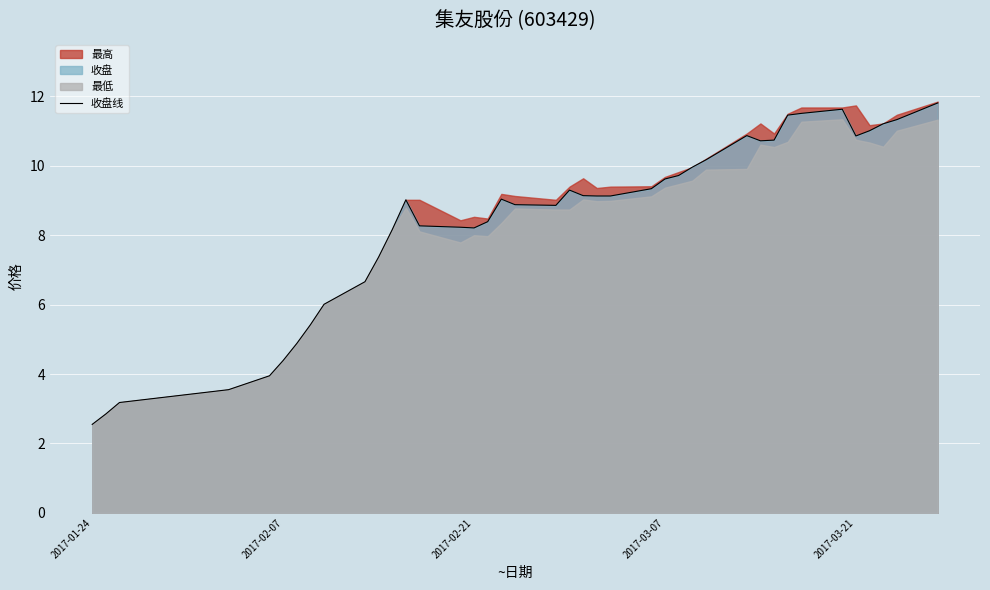

At which label does 收盘线 reach its minimum?

2017-01-24